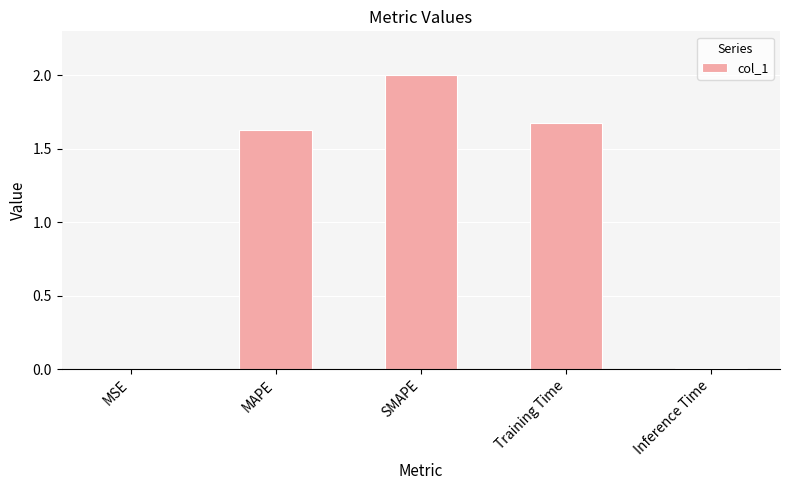

Are the bars horizontal?

No